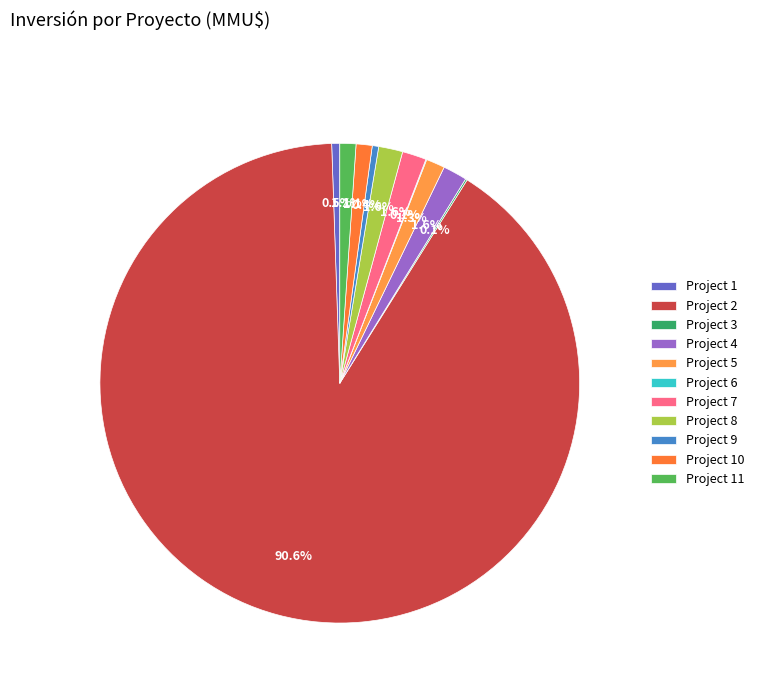

What is the largest slice in the pie chart?

Project 2